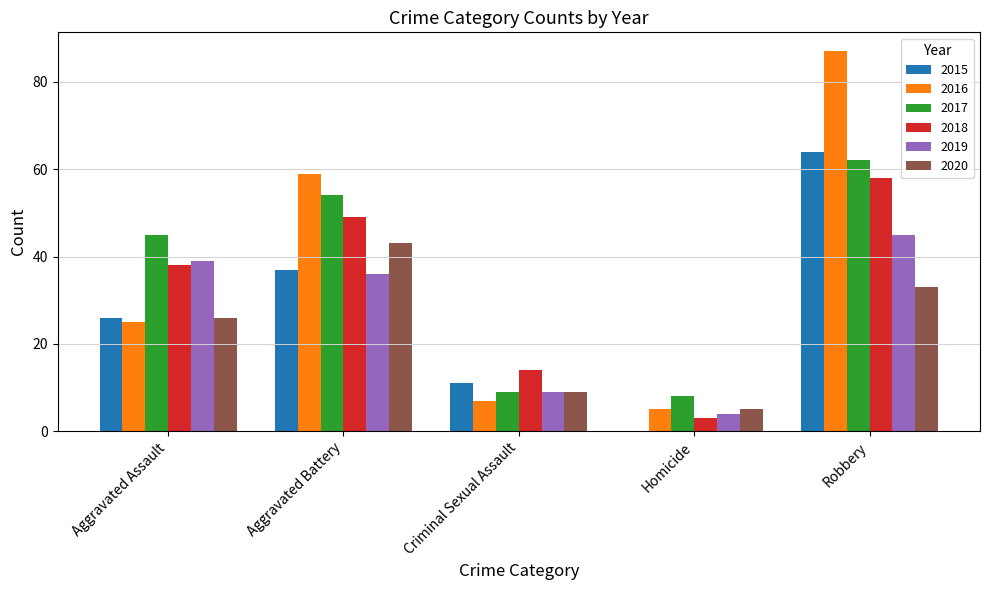

At which label is 2017 closest to 35?

Aggravated Assault